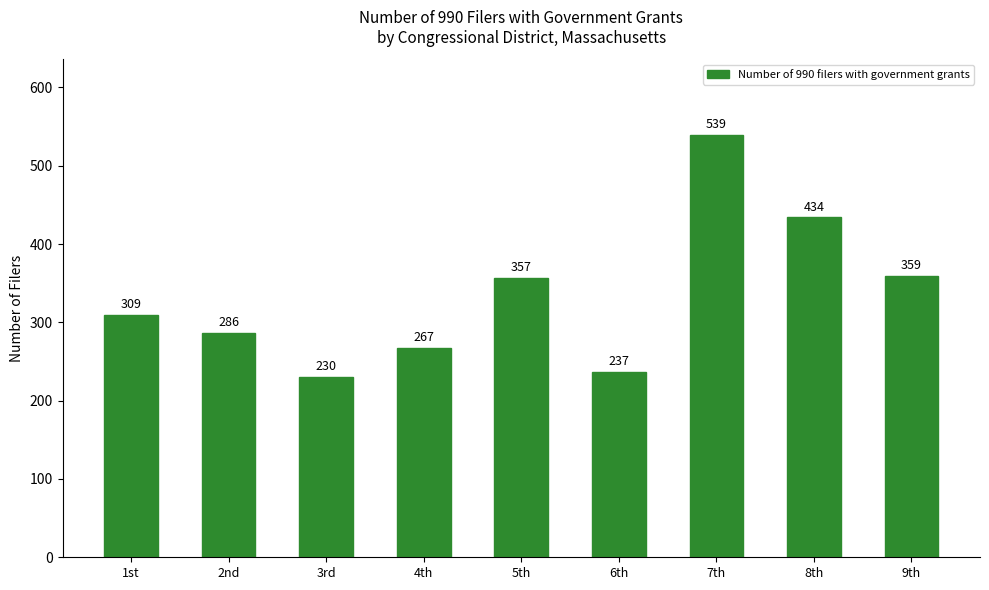

Where is the data nearest to the value 384?

9th